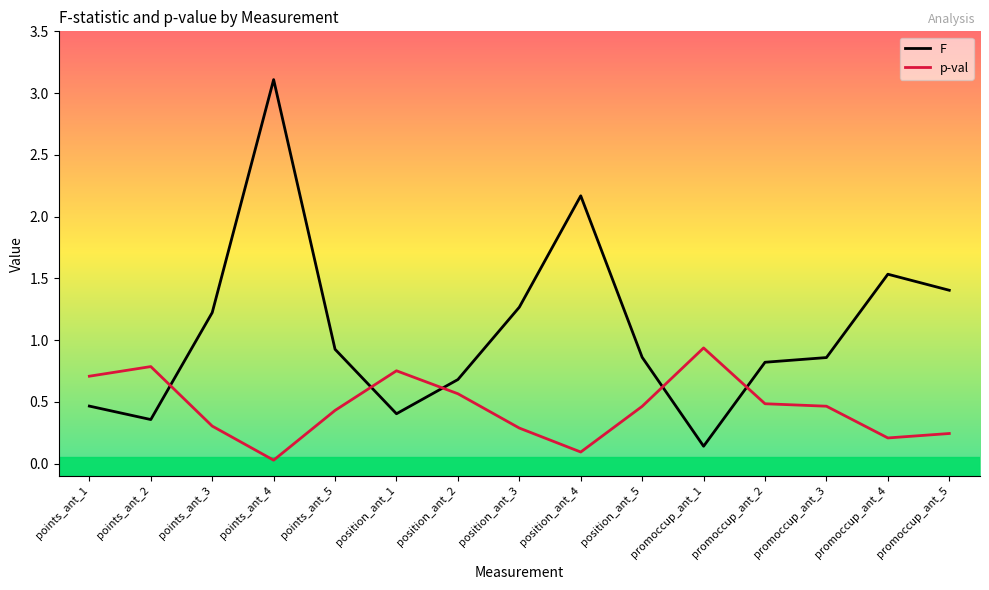

Read the F value at position_ant_2.

0.7